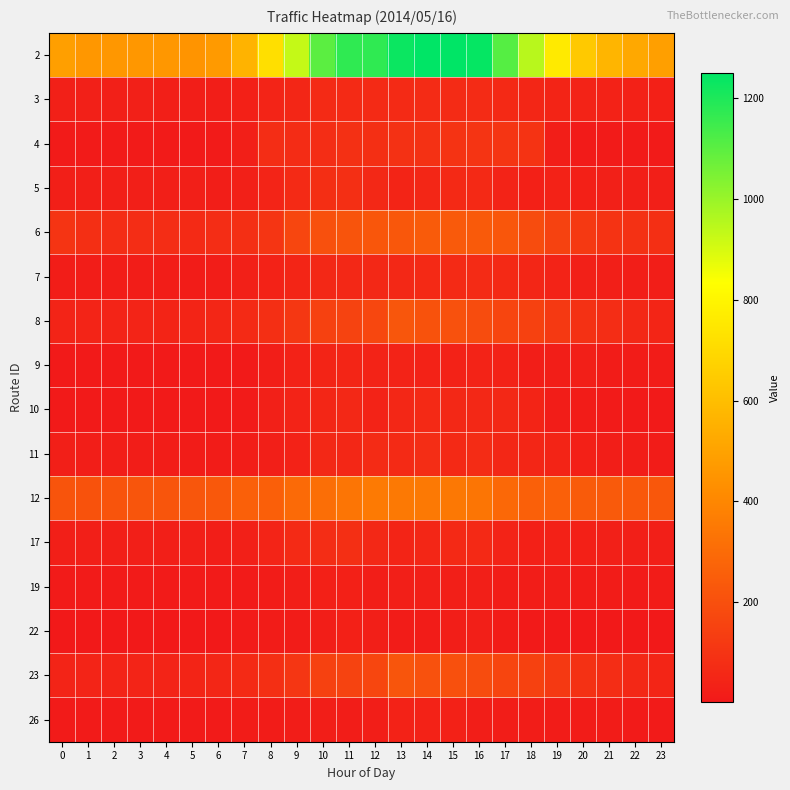

Count the number of categories in the chart.

24